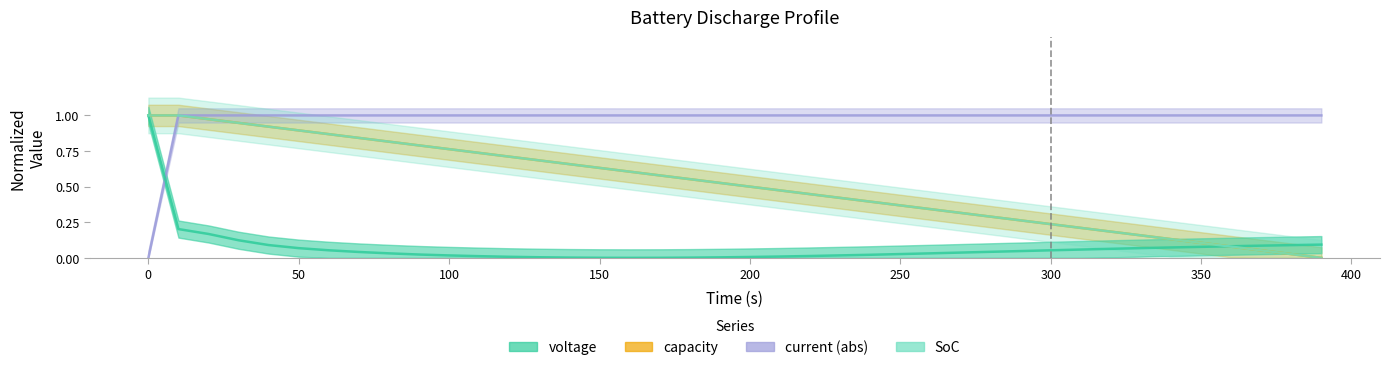

Between 90 and 290, which is larger?

290